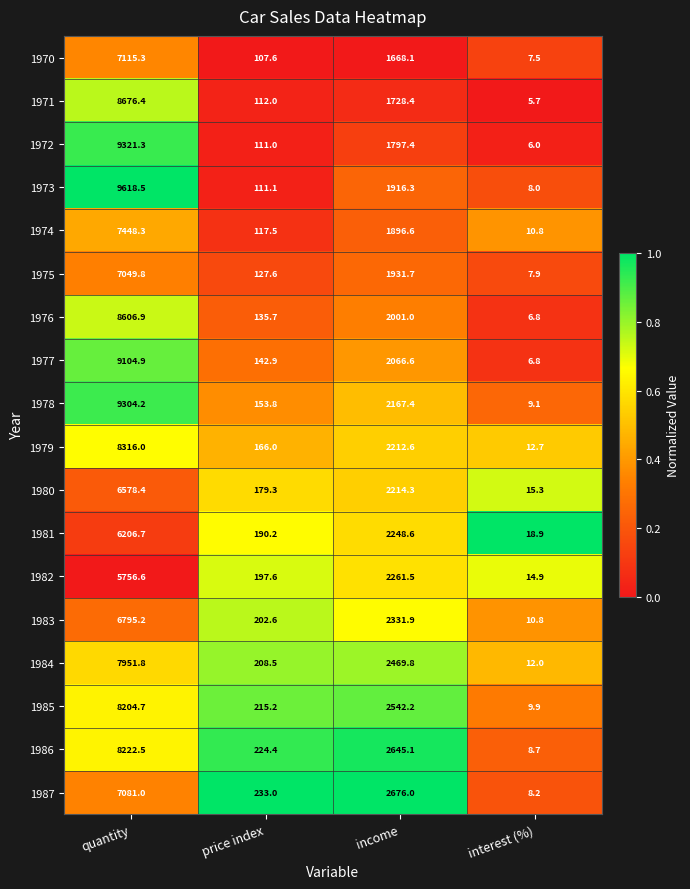

Is it true that 1977 equals 9.6 at interest (%)?

False